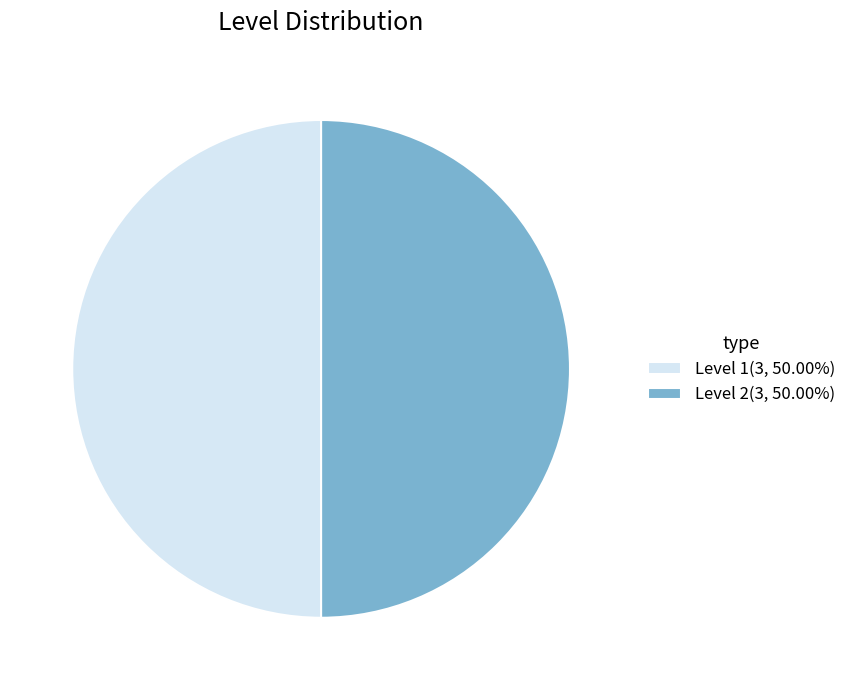

Is the sum of Level 2(3, 50.00%) and Level 1(3, 50.00%) greater than half?

Yes